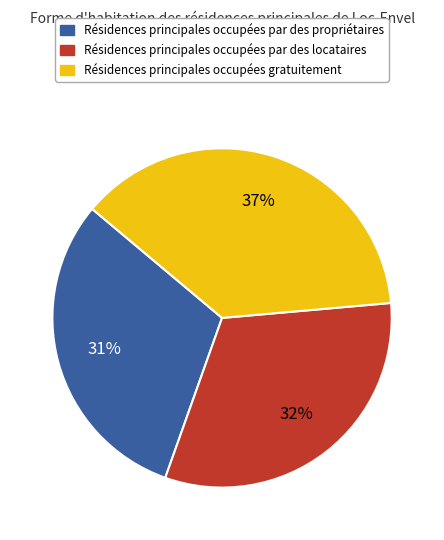

To the nearest percent, what is the average slice percentage?

33%